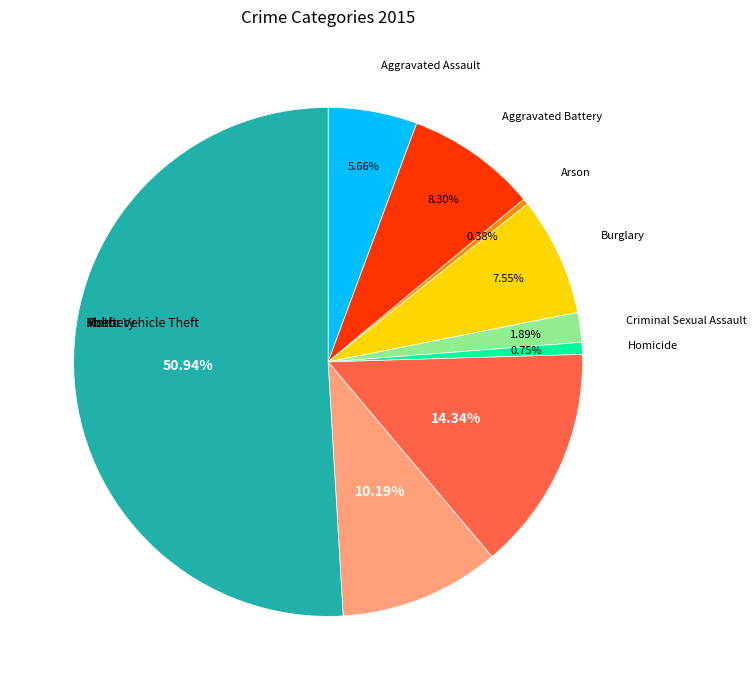

How many segments does this pie chart have?

9